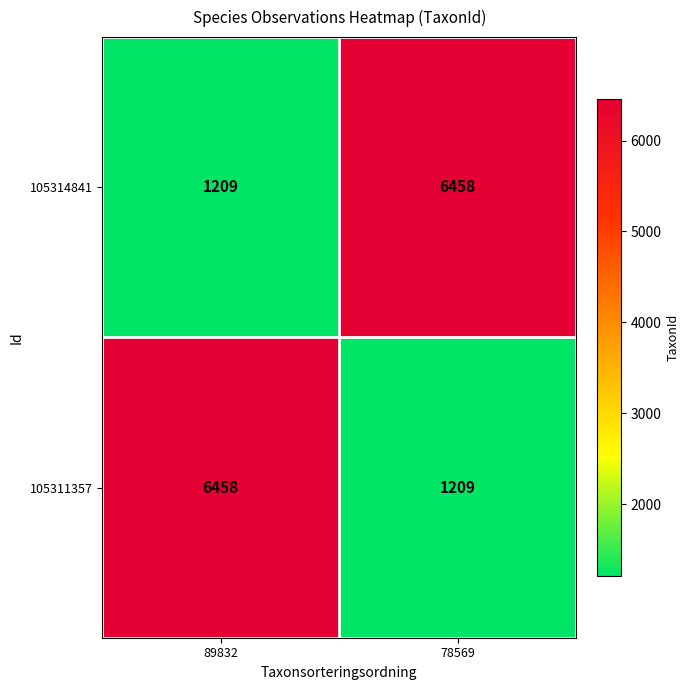

What is the maximum value for 105311357?

6458